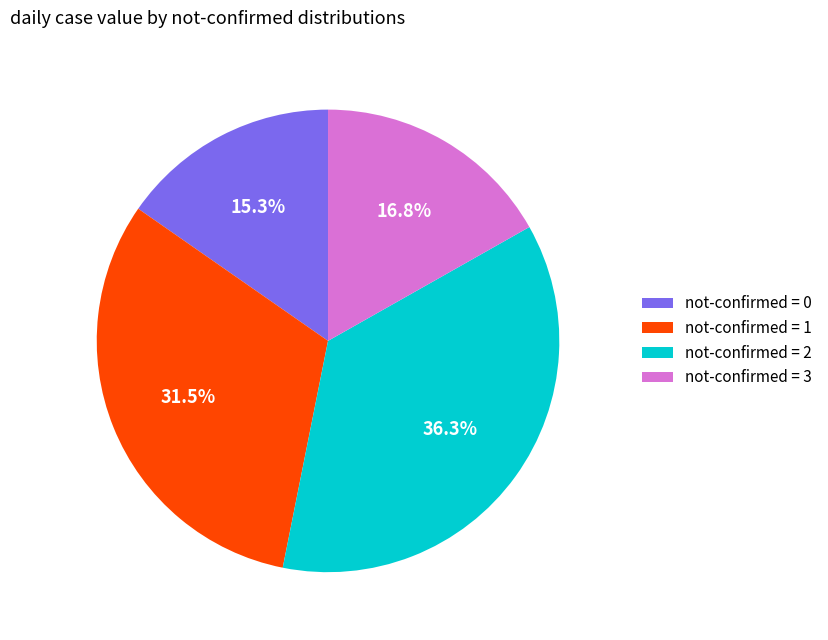

Approximately how many times larger is the value at not-confirmed = 1 compared to not-confirmed = 2?

0.9